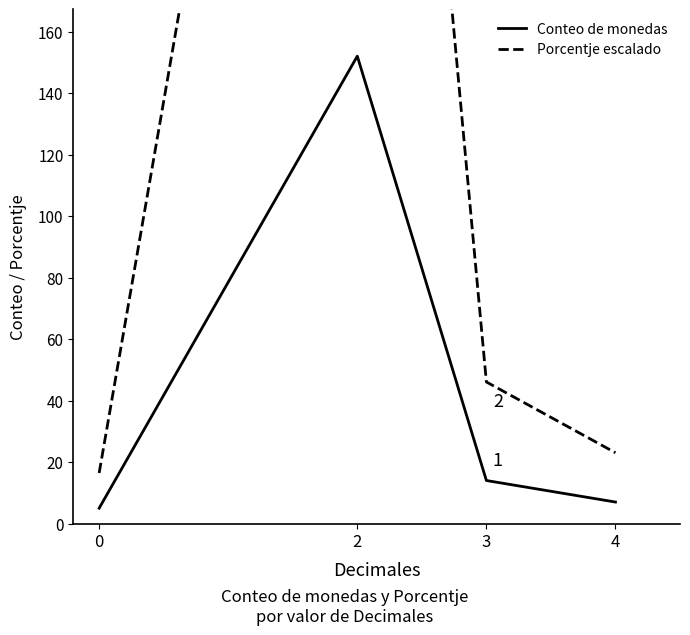

Is this an area chart (filled region under the line)?

No